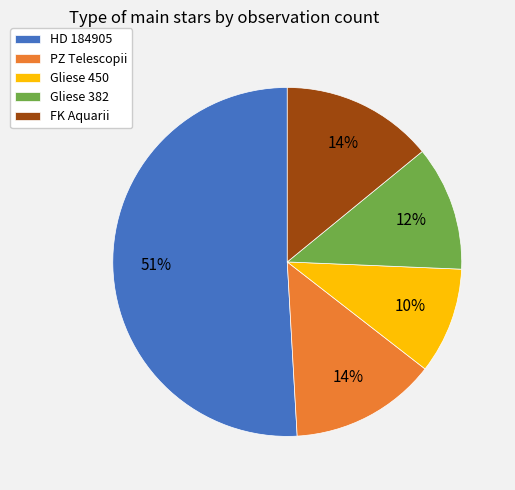

Do HD 184905 and PZ Telescopii together represent more than half of the pie?

Yes